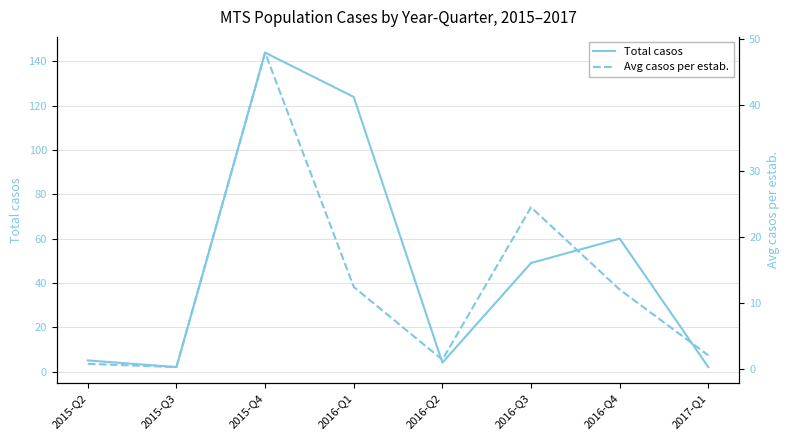

At which label does Avg casos per estab. reach its peak?

2015-Q4